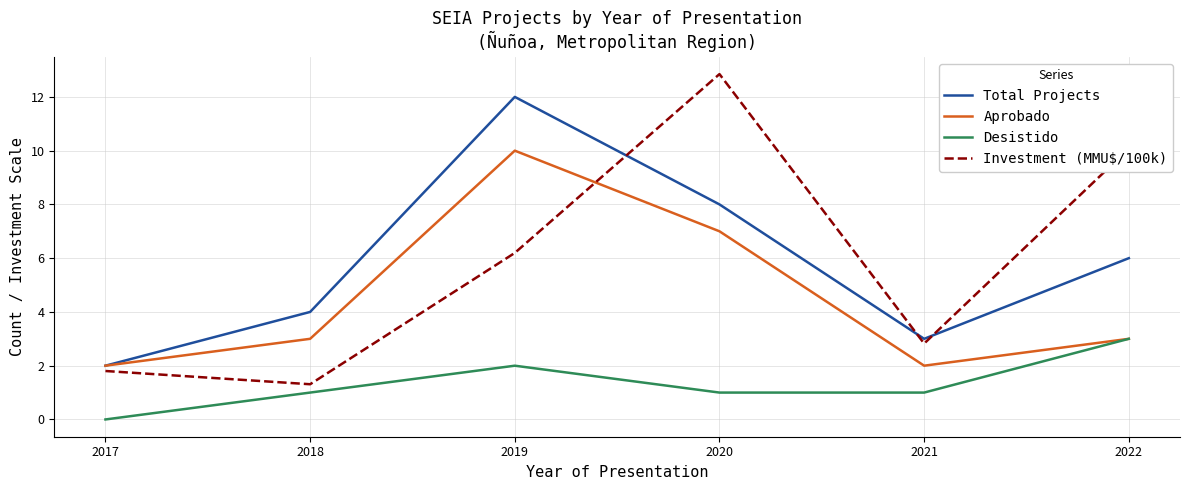

Rank the series by their maximum value, from highest to lowest.

Investment (MMU$/100k), Total Projects, Aprobado, Desistido